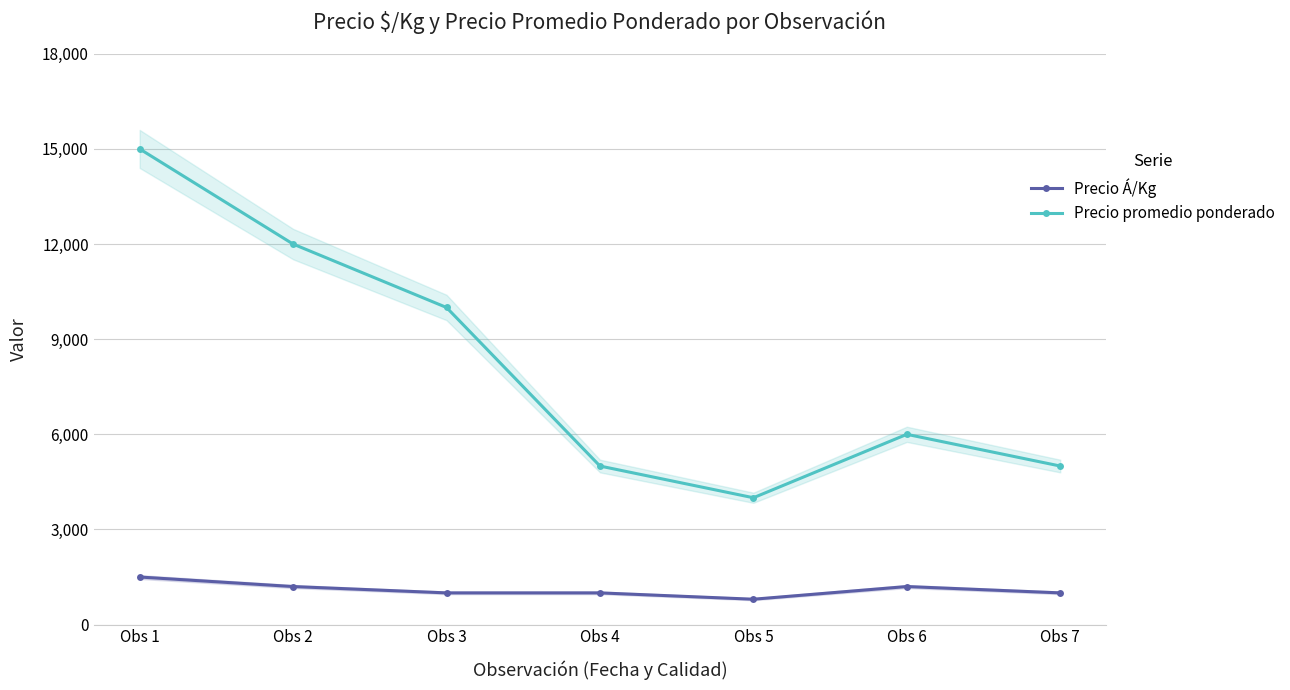

At Obs 6, list the series in order from smallest to largest.

Precio Á/Kg, Precio promedio ponderado